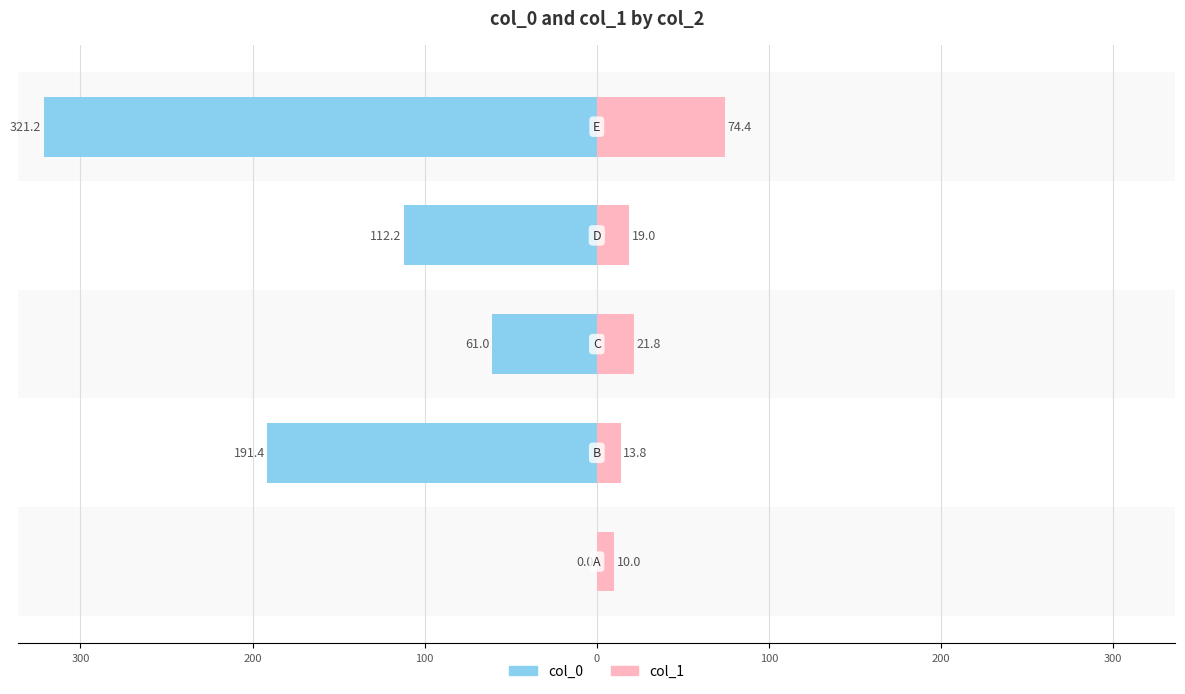

What is the approximate value of col_1 at 100?

19.0